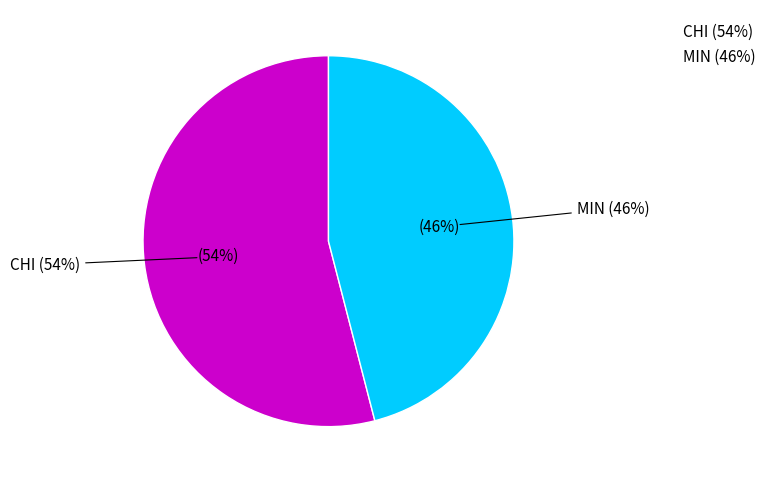

Rank the categories by value from lowest to highest.

MIN, CHI